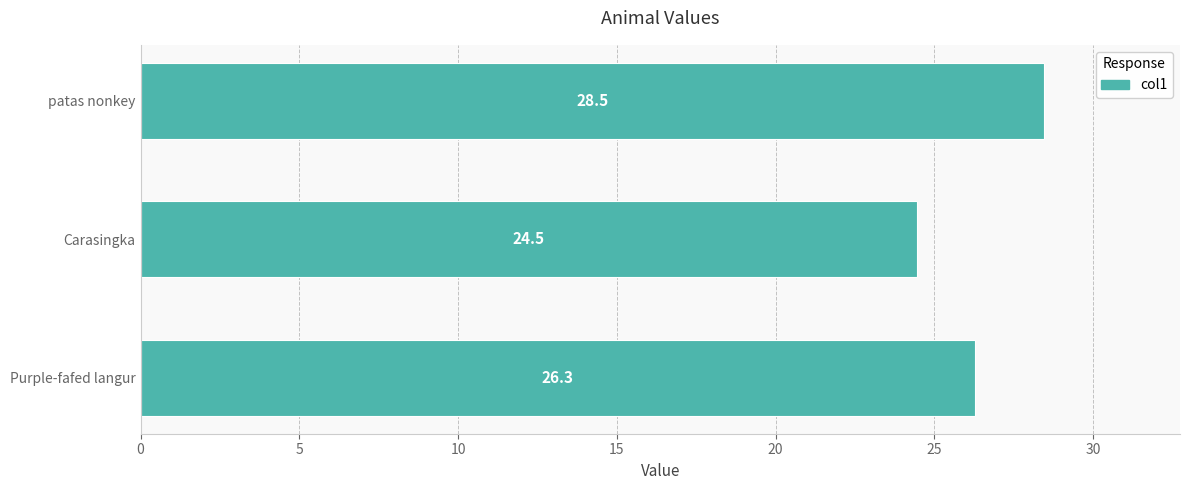

Does the chart contain any negative values?

No